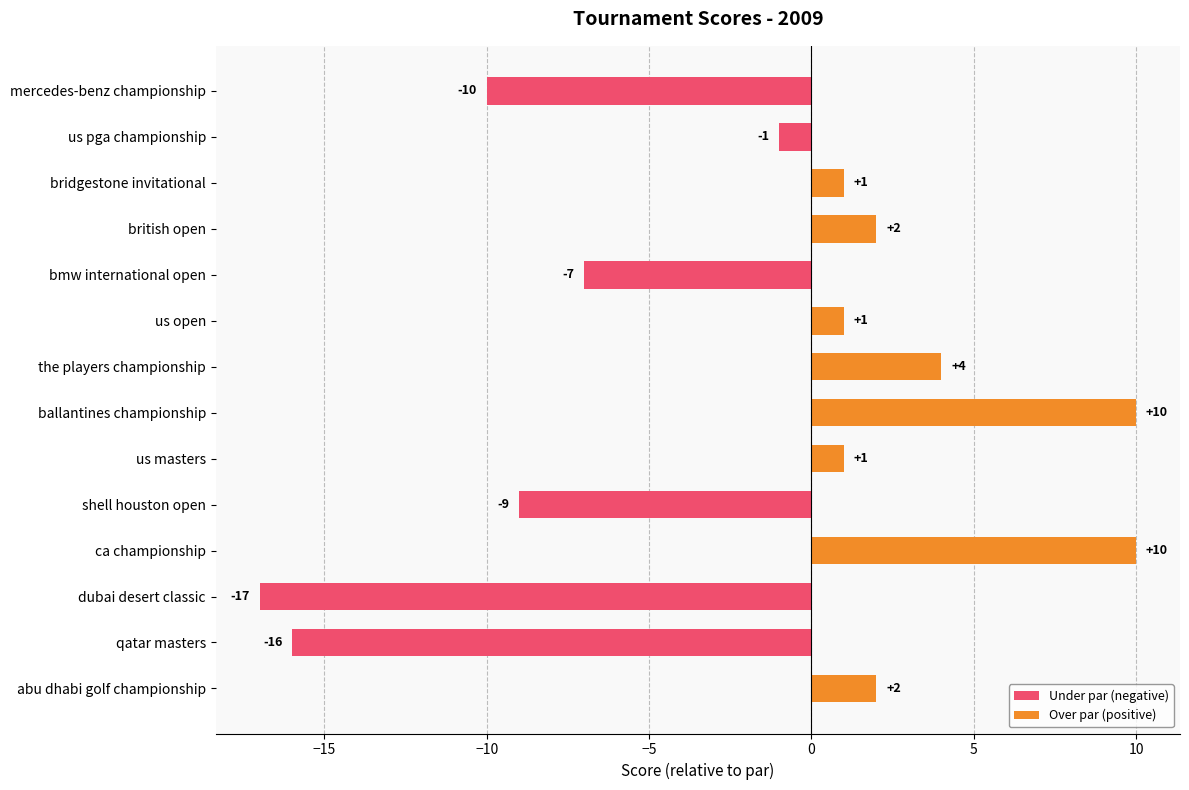

What position from the top is the players championship?

7